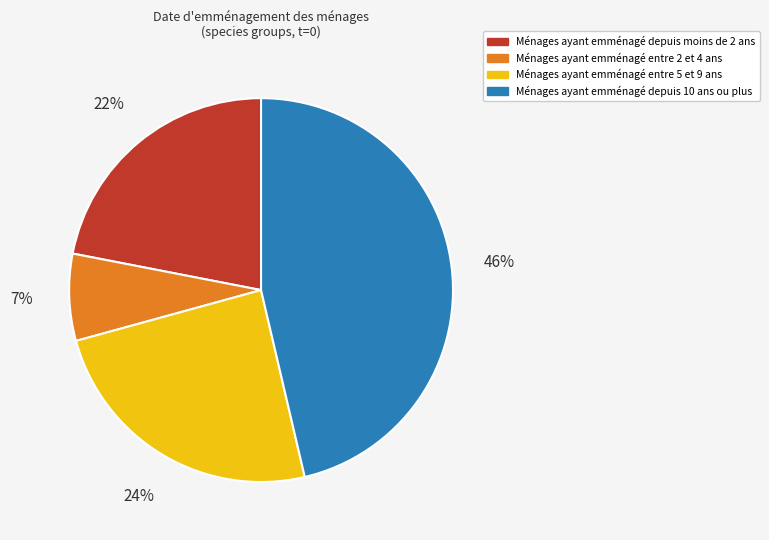

To the nearest percent, what is the average slice percentage?

25%